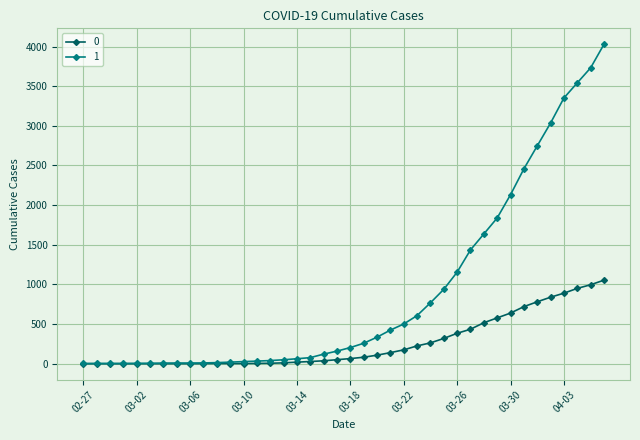

Does the chart have visible grid lines?

Yes